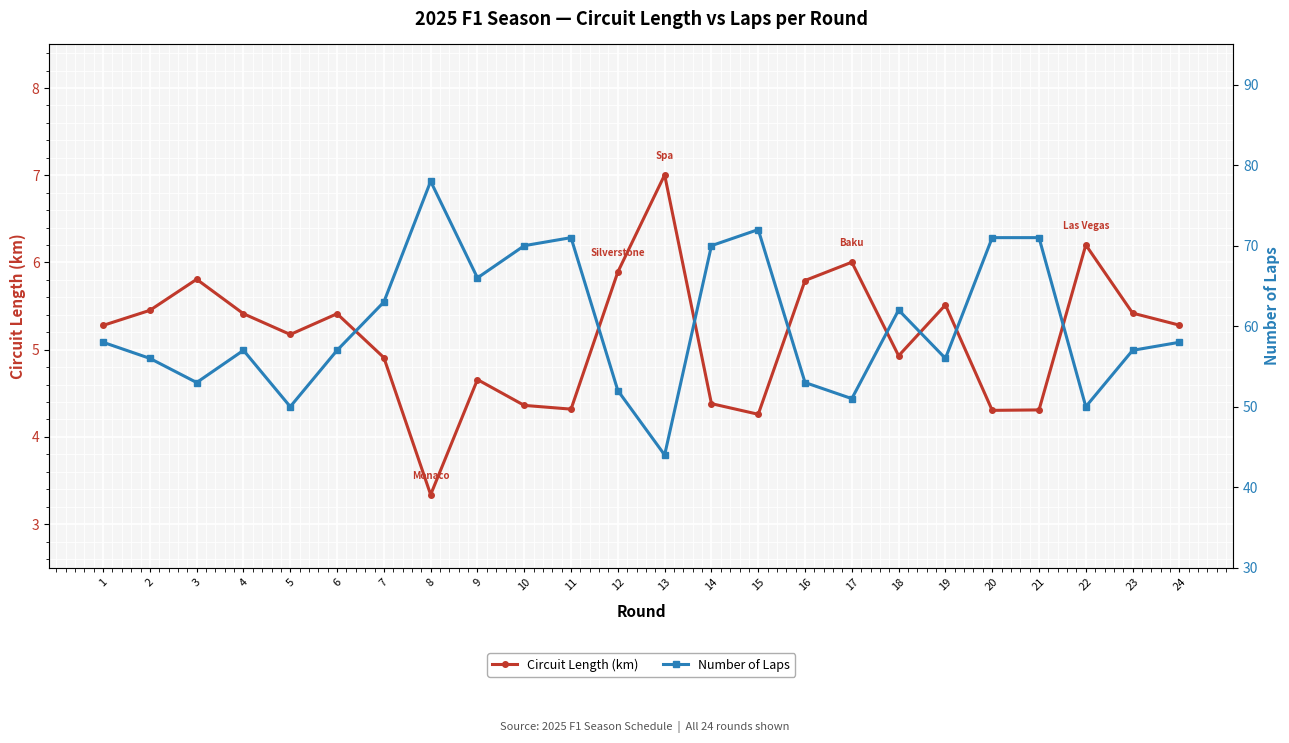

What is the average value of the Circuit Length (km) series?

5.1